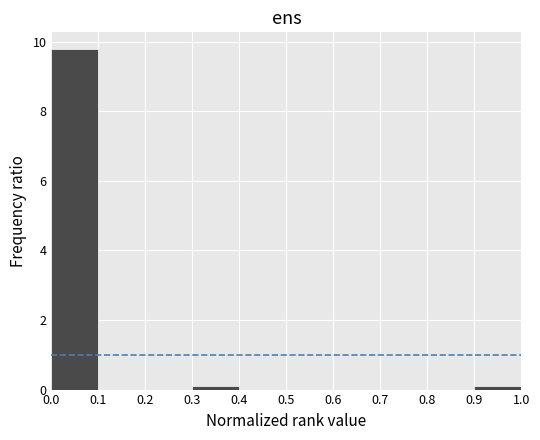

What is the height of the bar covering 0.0 to 0.1 on the x-axis? The values are not printed on the chart, so give them approximately, as read against the axis.

9.8